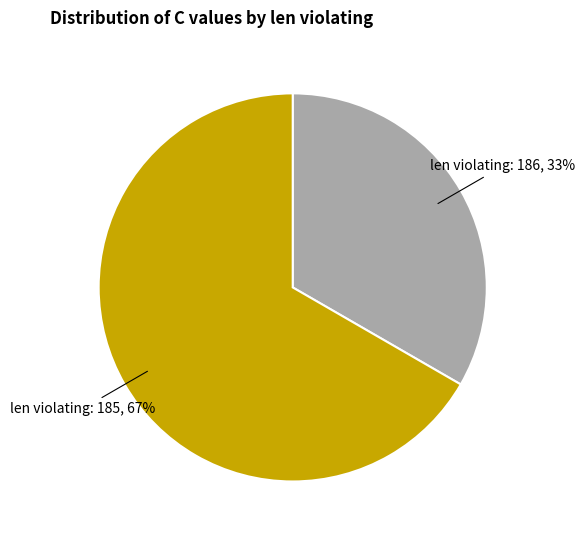

To the nearest percent, what is the average slice percentage?

50%